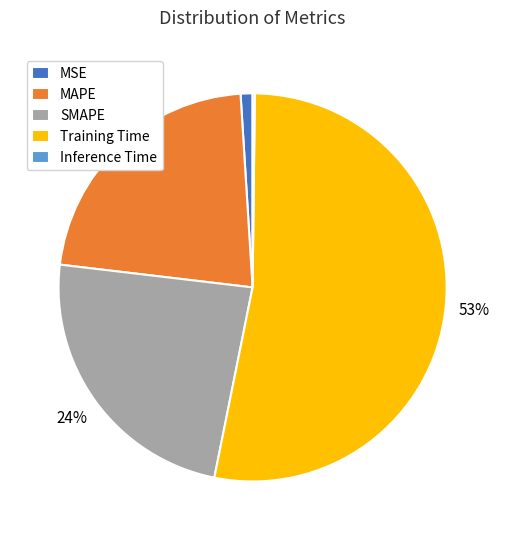

Combined, do Training Time and SMAPE account for over 50%?

Yes